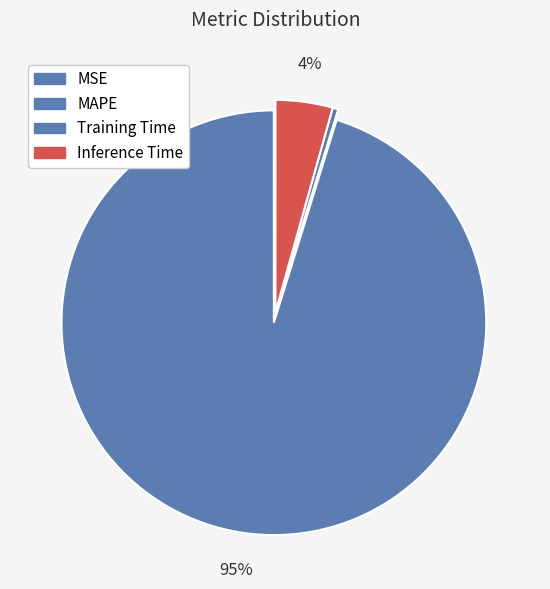

Rank the categories by value from lowest to highest.

MSE, Training Time, Inference Time, MAPE